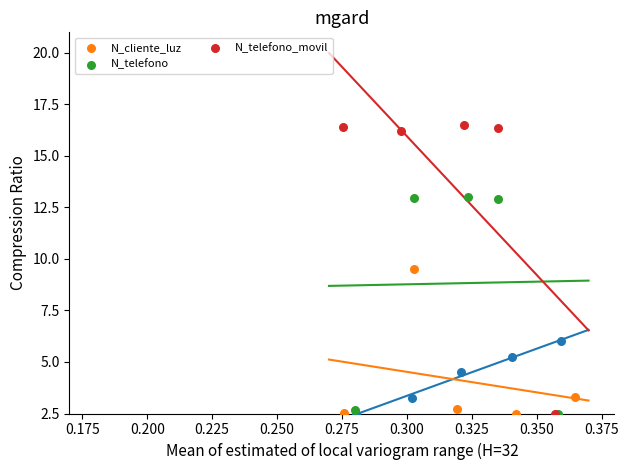

Which series reaches the maximum Y coordinate?

N_telefono_movil